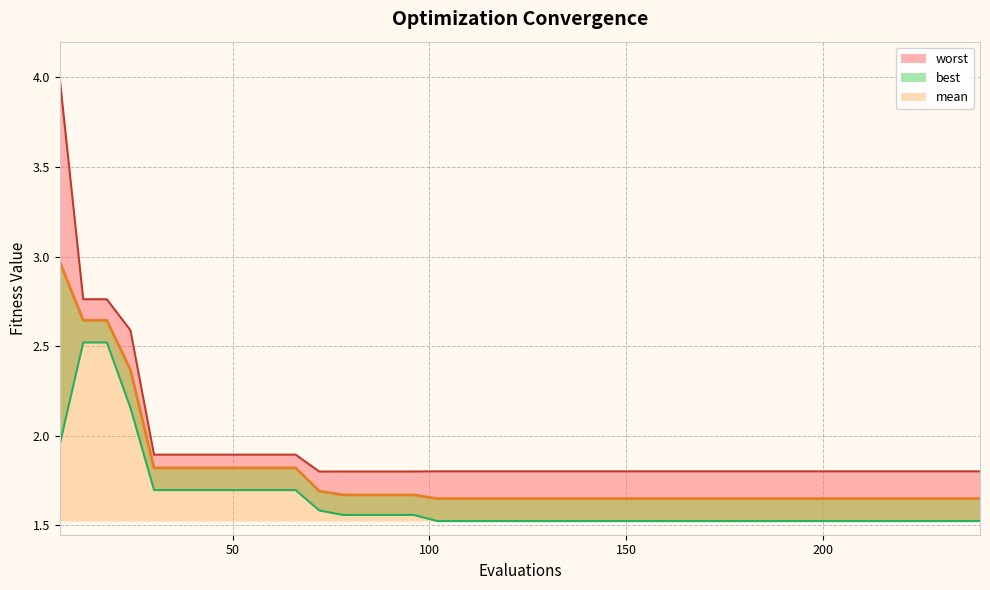

Rank the series by their maximum value, from highest to lowest.

worst, mean, best